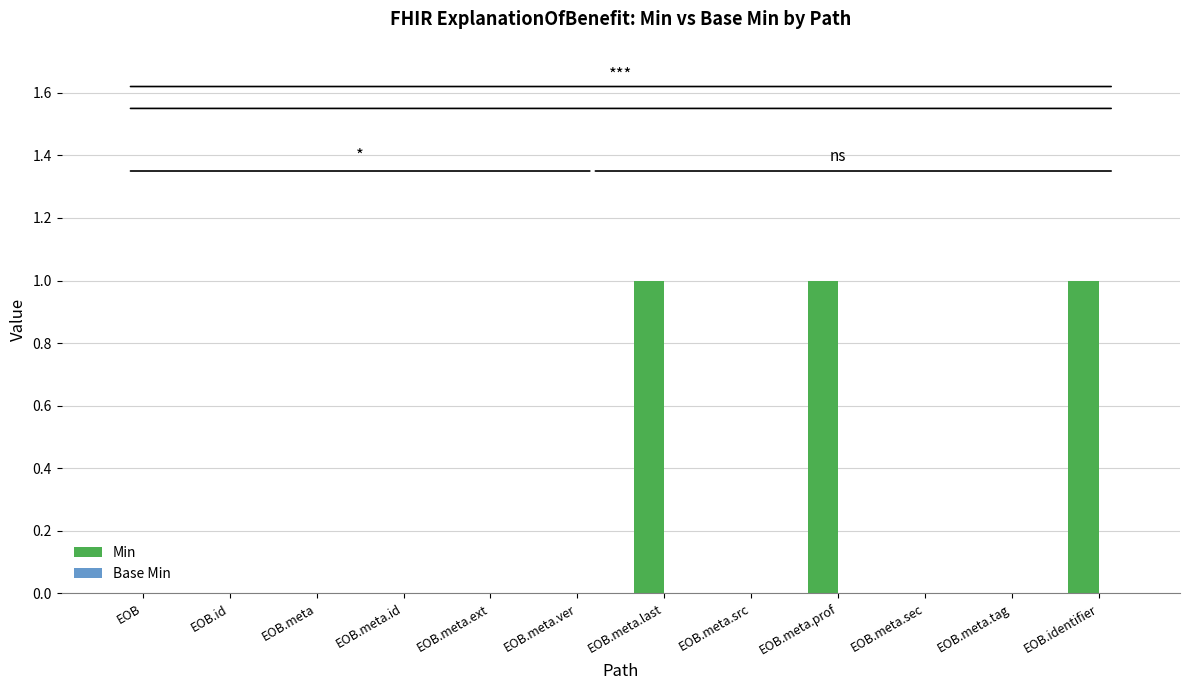

Is it true that the value at EOB.meta.src is 0?

True